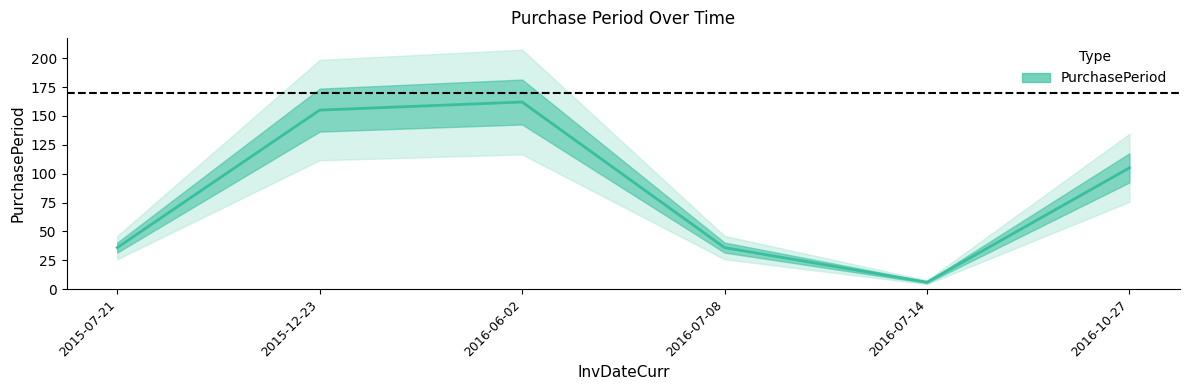

The value at 2015-12-23 is 155. True or false?

True